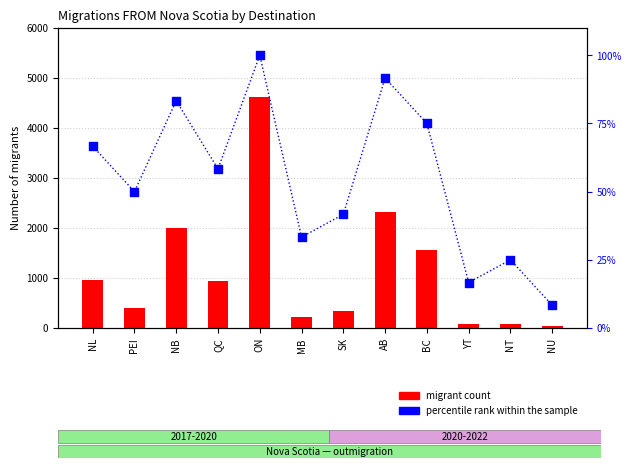

What is the total value across all series at ON?

4728.0